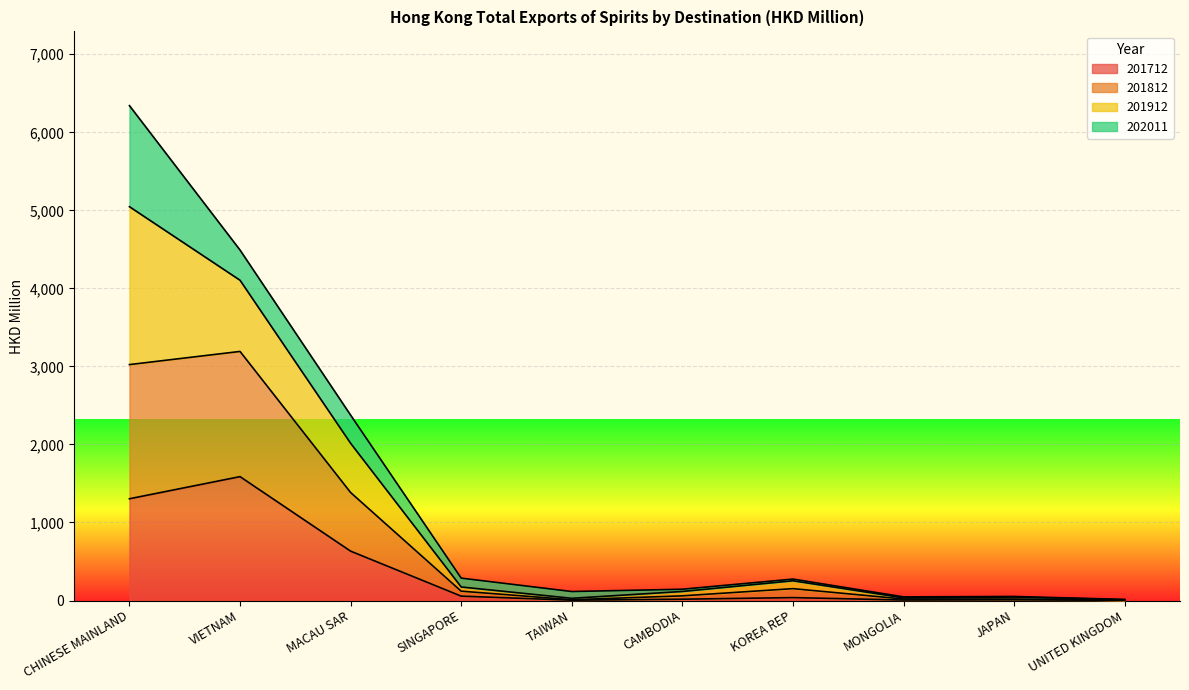

Is the value of 201812 at MACAU SAR greater than the value of 201712 at VIETNAM?

No